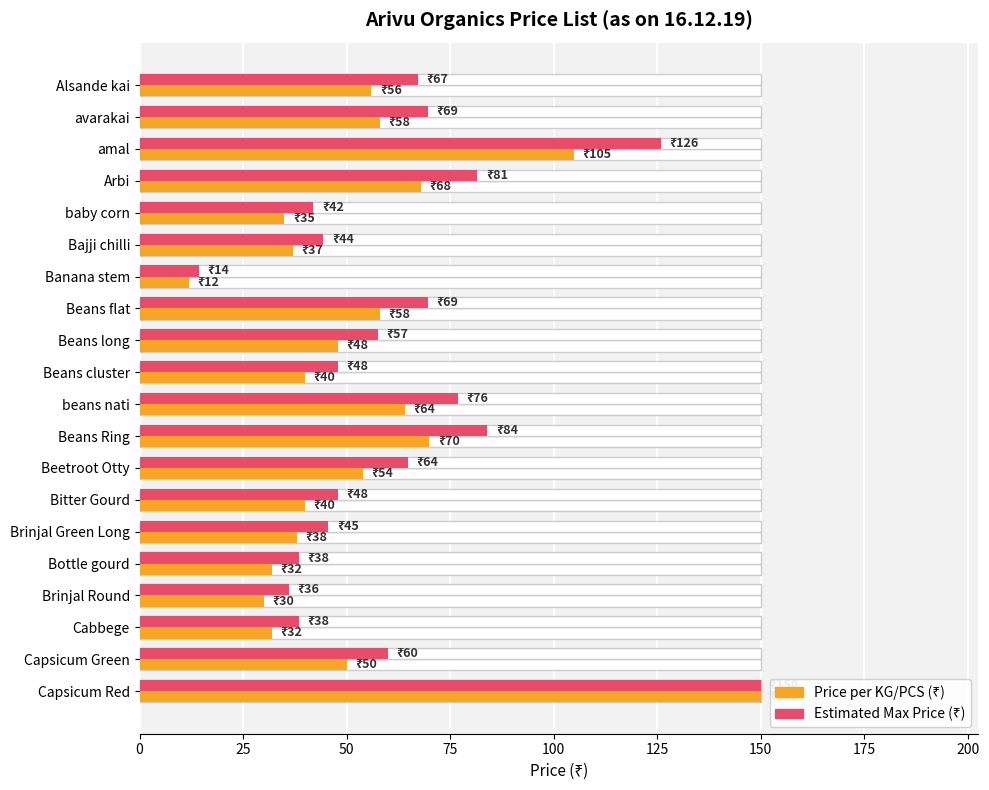

Is it true that Estimated Max Price equals 19.1 at baby corn?

False